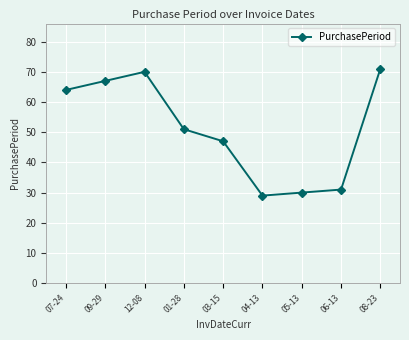

What is the difference between the second highest and minimum values?

41